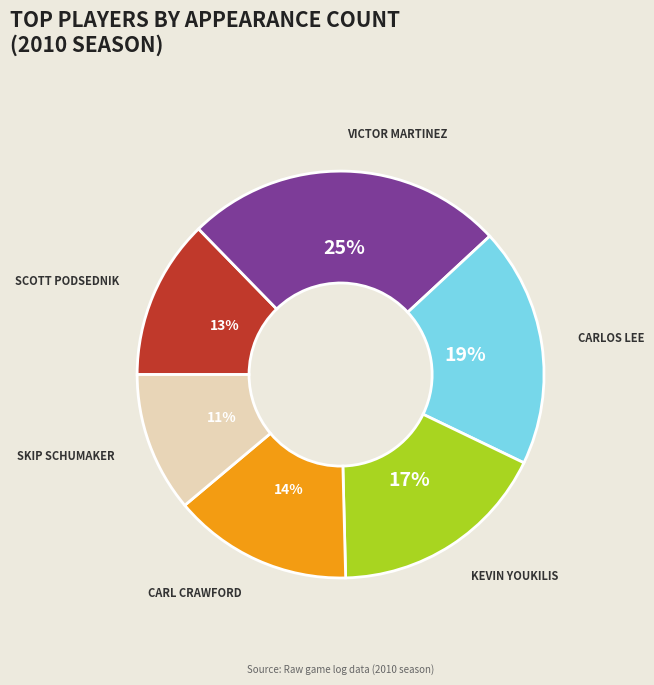

How many segments does this pie chart have?

6